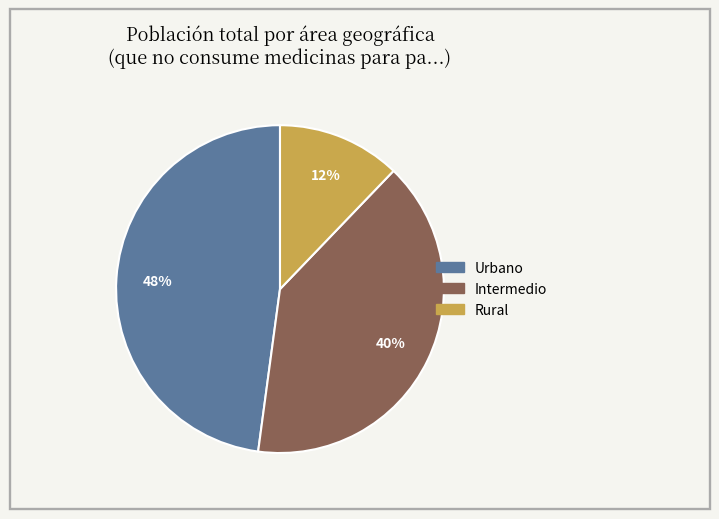

How many segments does this pie chart have?

3